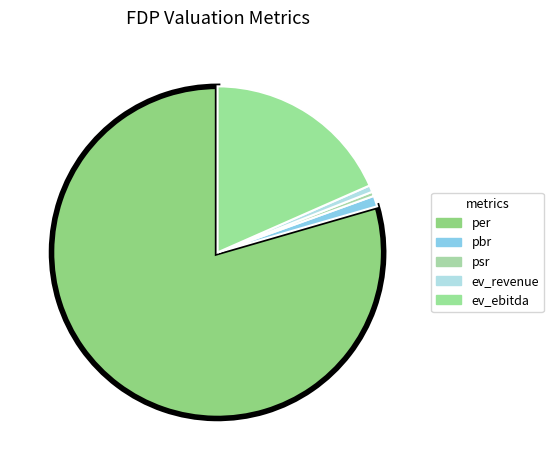

True or false: per accounts for 93% of the total.

False